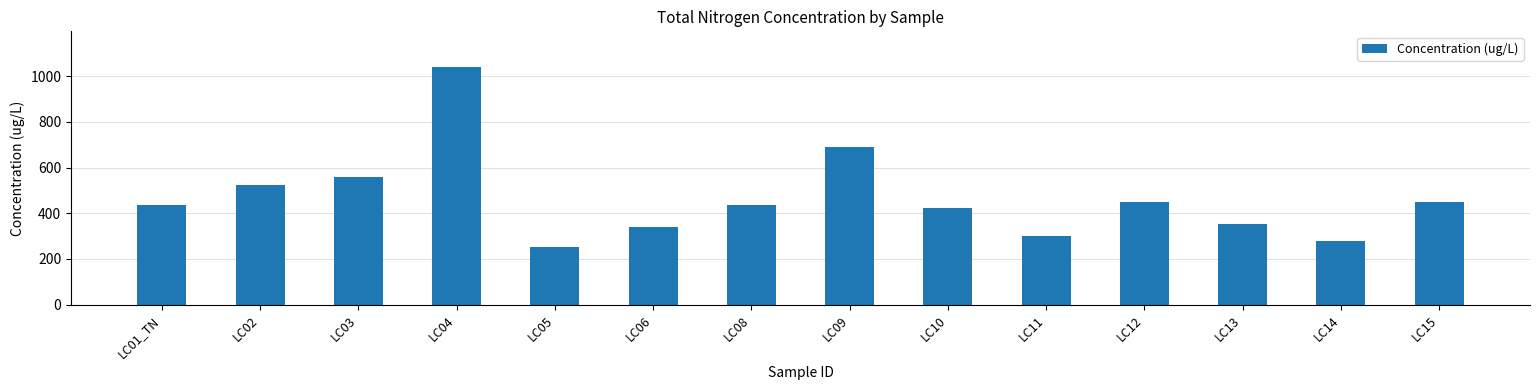

What is the change in value from LC09 to LC12?

-244